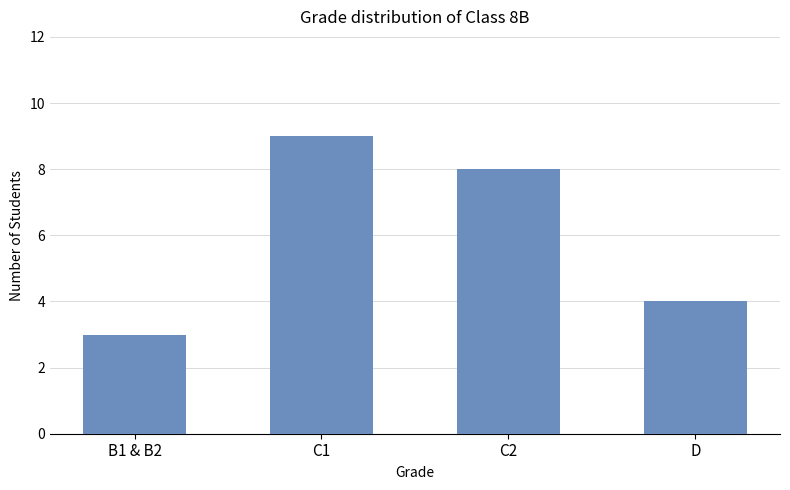

What is the change in value from B1 & B2 to D?

+1